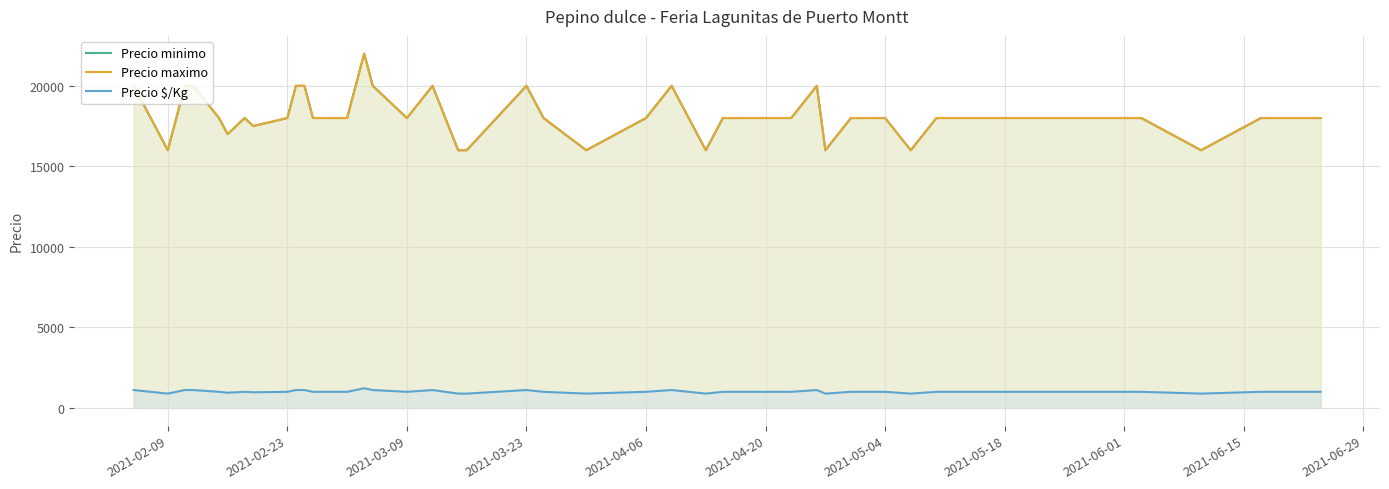

True or false: Precio maximo and Precio $/Kg cross at least once.

False